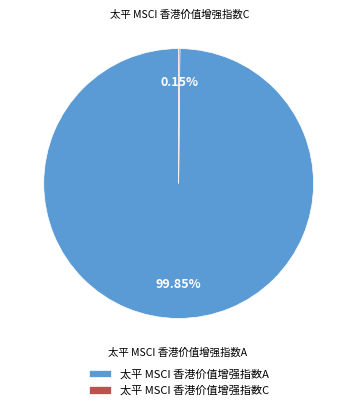

Which slice represents more than half of the pie?

太平 MSCI 香港价值增强指数A